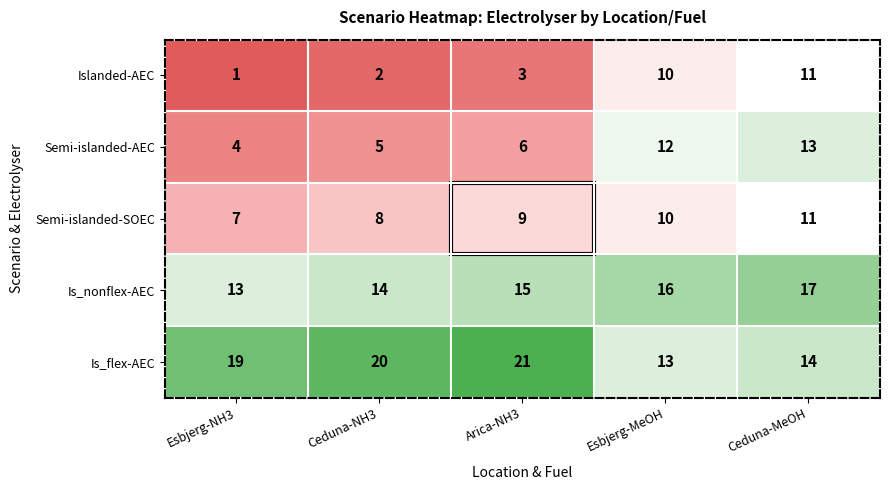

What is the maximum value for Is_nonflex-AEC?

17